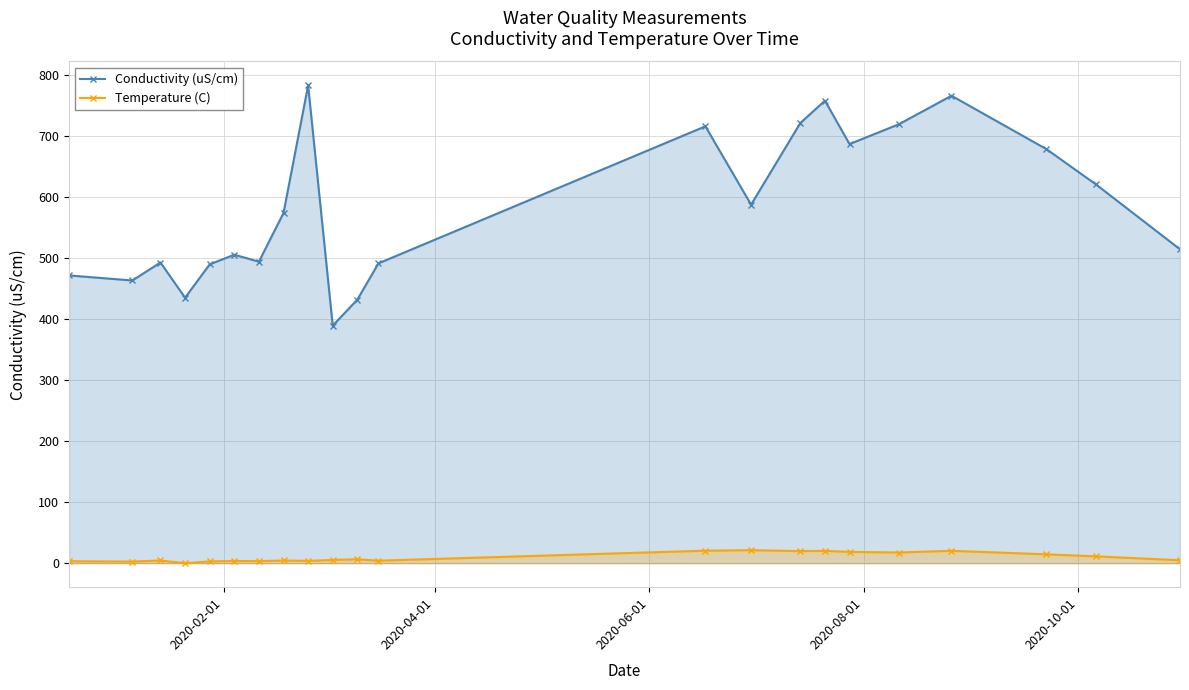

Does the chart have visible grid lines?

Yes